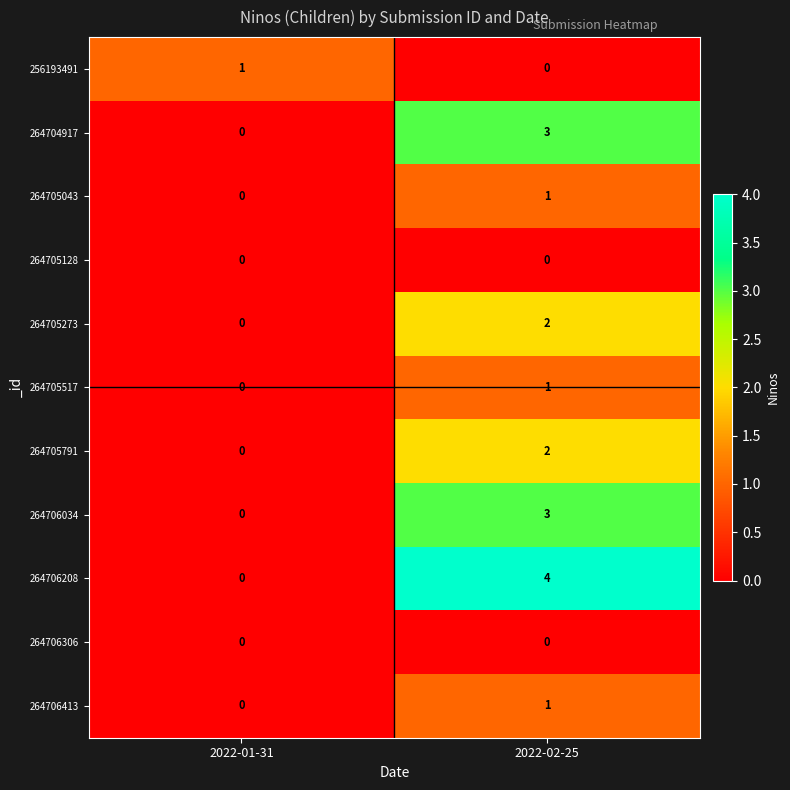

At which category is the sum across all series the highest?

2022-02-25